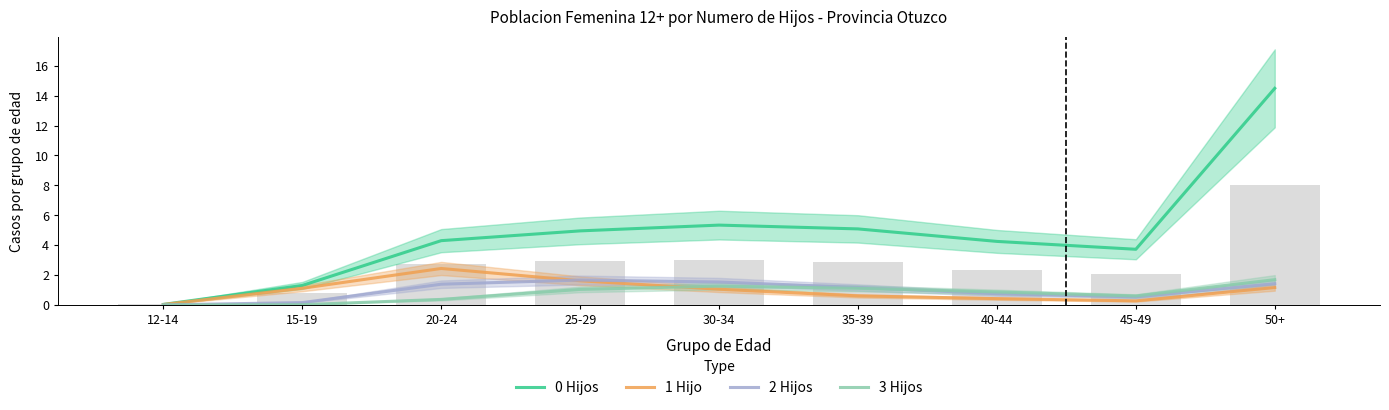

Rank the categories by 2 Hijos value from lowest to highest.

12-14, 15-19, 45-49, 40-44, 35-39, 20-24, 50+, 30-34, 25-29